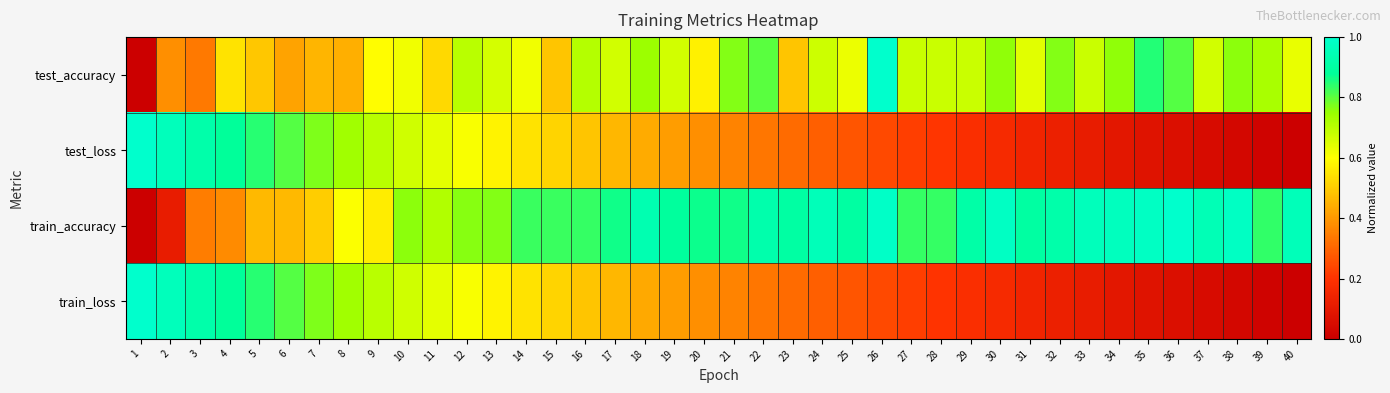

List the series in order of their peak value, highest first.

test_accuracy, test_loss, train_accuracy, train_loss